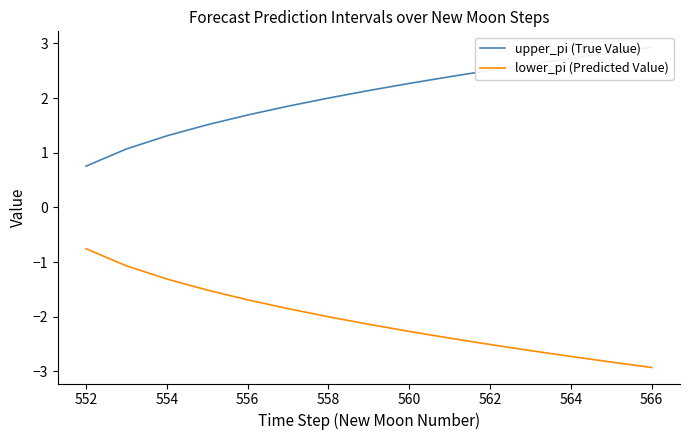

What is the difference between the maximum and minimum values in the lower_pi (Predicted Value) series?

2.2